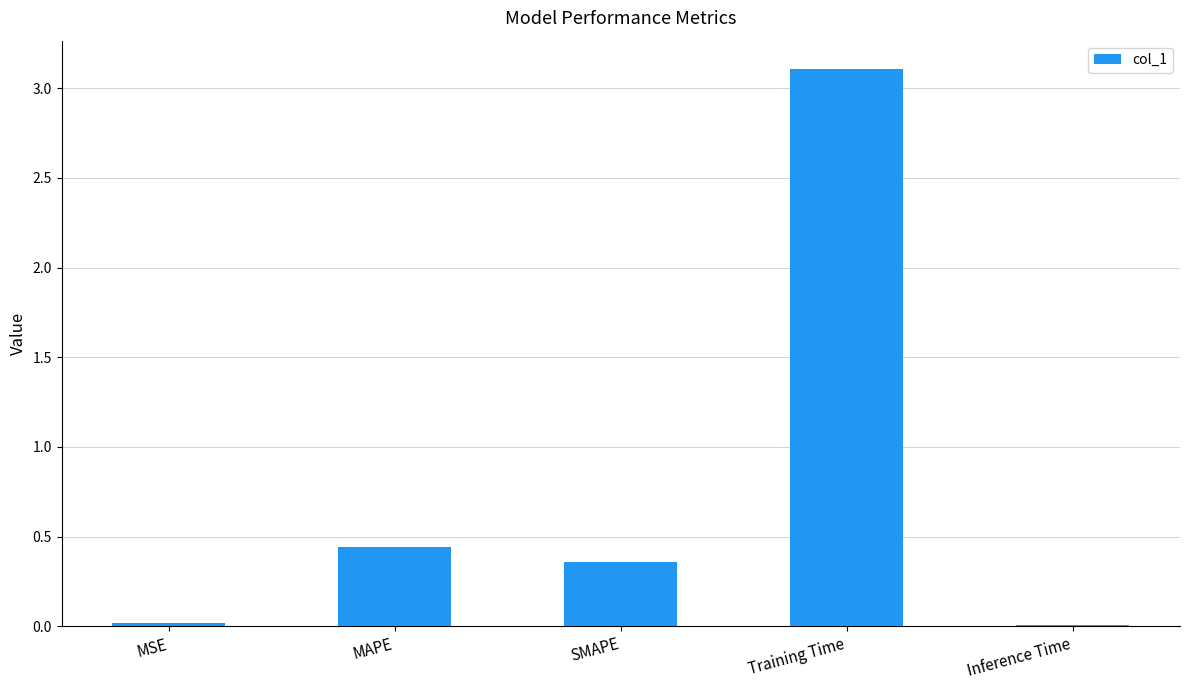

The value at MSE is 0.0. True or false?

True